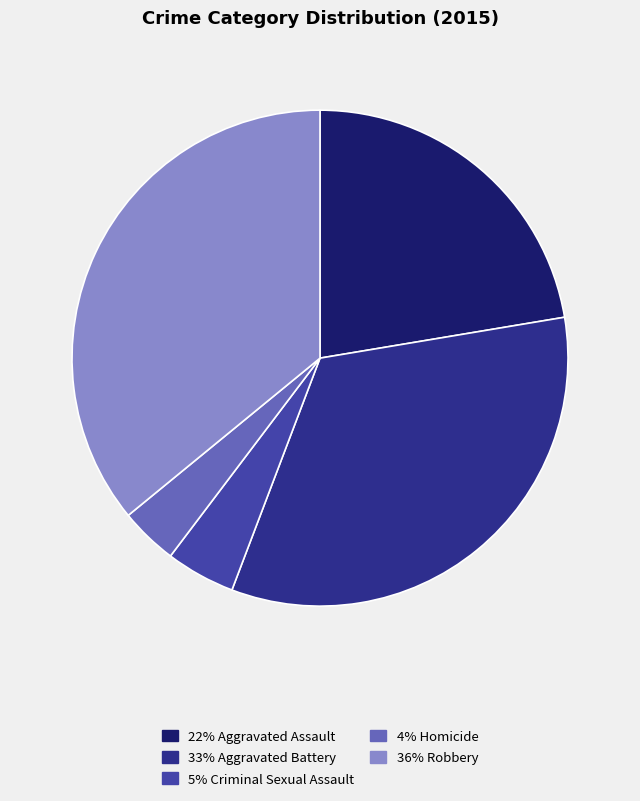

How many segments does this pie chart have?

5